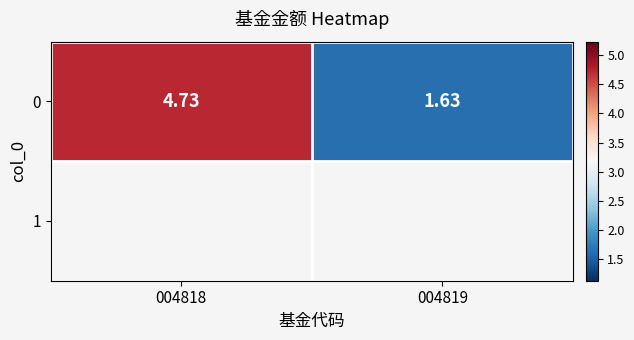

What is the average value?

3.2